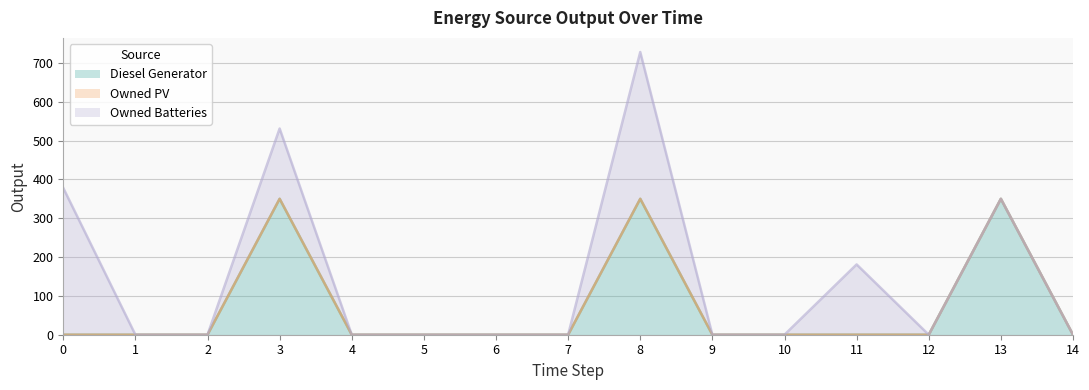

Does the chart display data point markers on the line(s)?

No